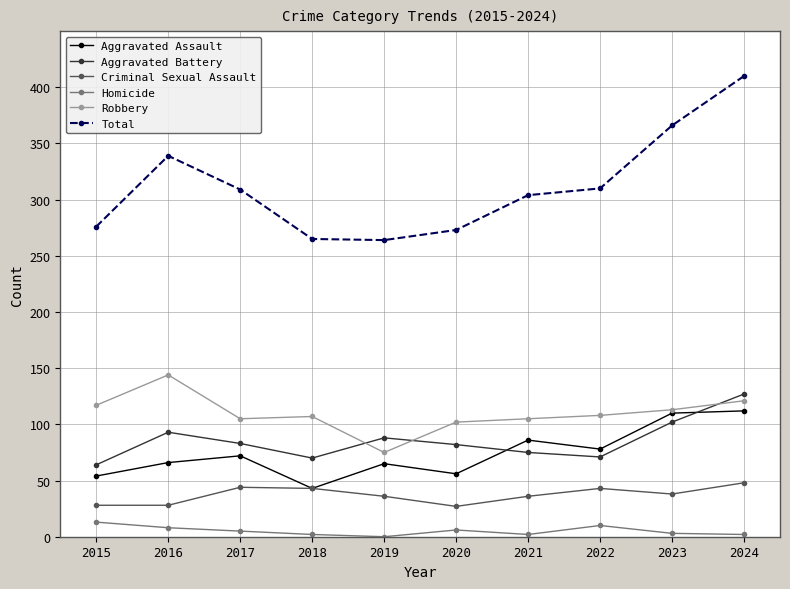

What is the approximate value of Criminal Sexual Assault at 2022, to the nearest 5?

45